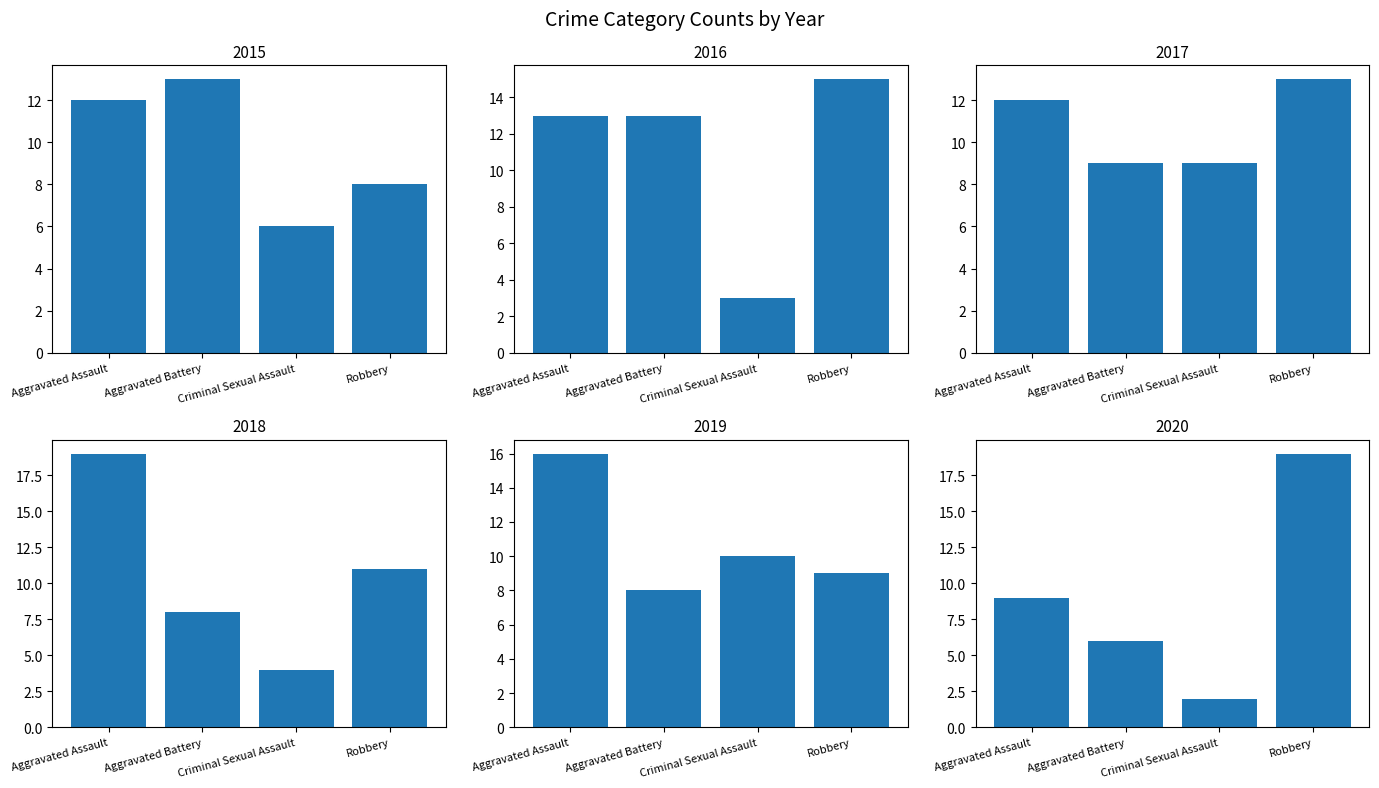

Which has a higher value, Aggravated Battery or Aggravated Assault?

Aggravated Battery